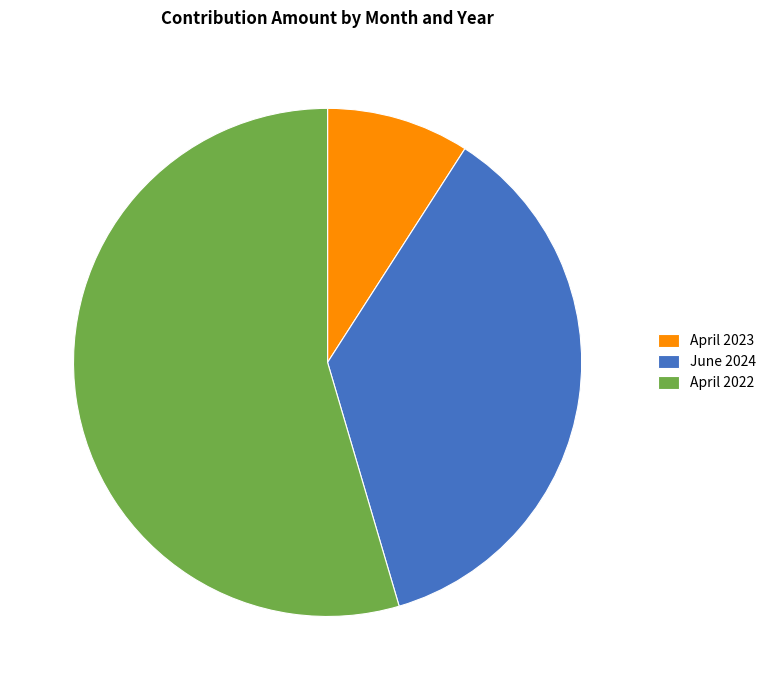

The April 2022 slice represents 40% of the pie. True or false?

False